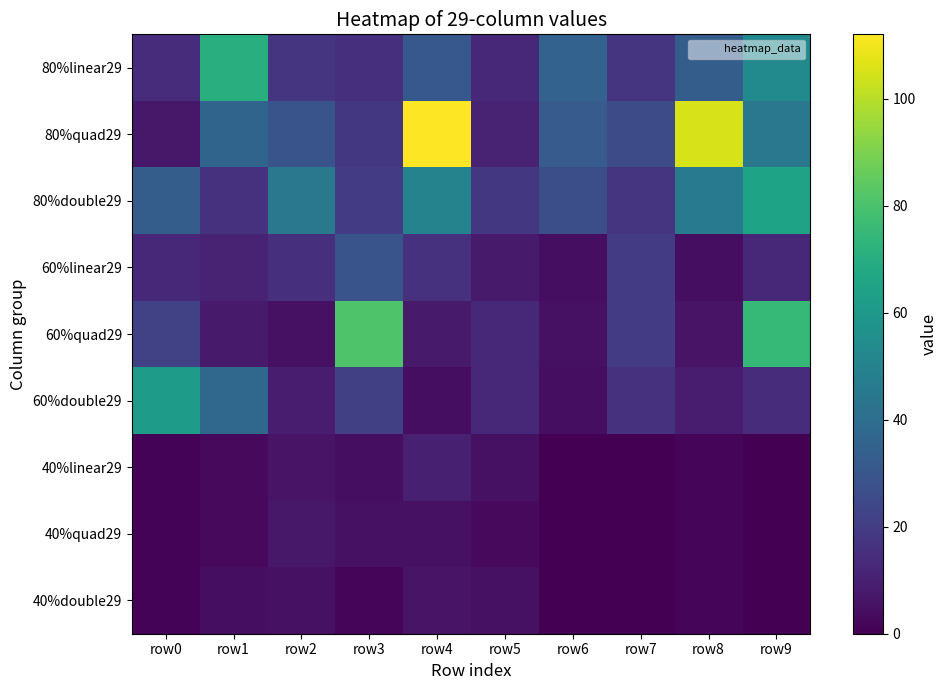

At row4, list the series in order from largest to smallest.

80%quad29, 80%double29, 80%linear29, 60%linear29, 40%linear29, 60%quad29, 40%double29, 40%quad29, 60%double29